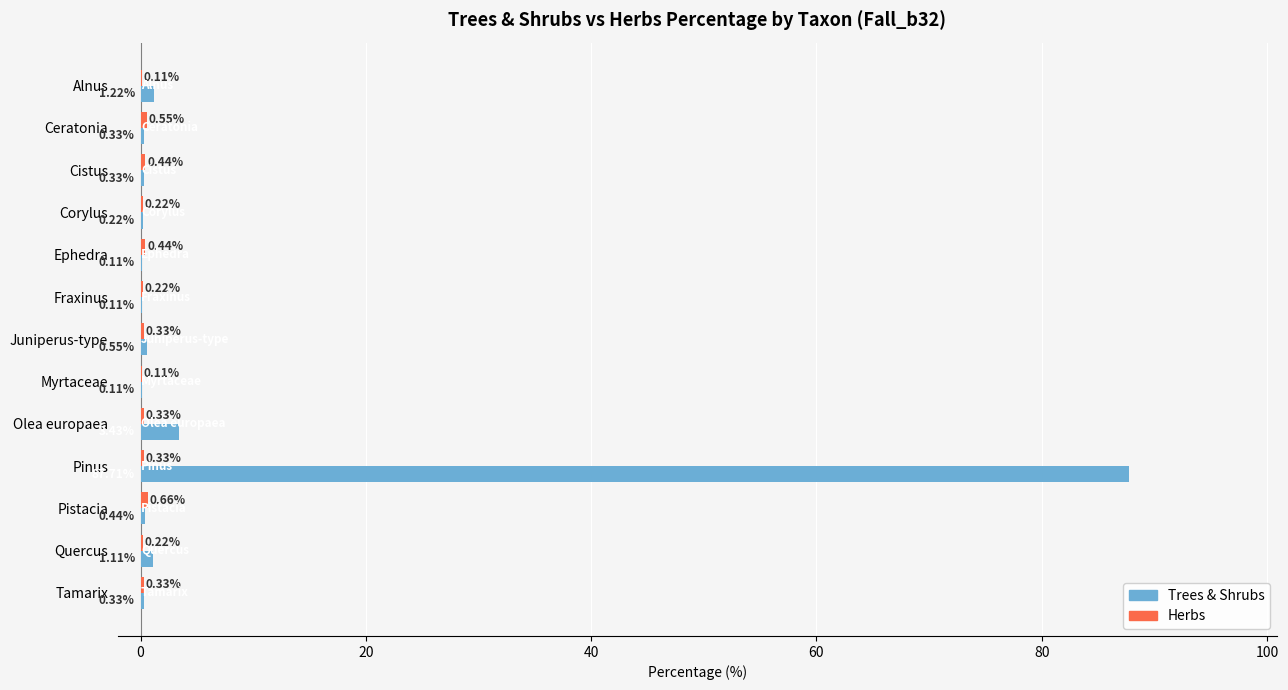

Which label corresponds to the largest value in the chart?

Pinus